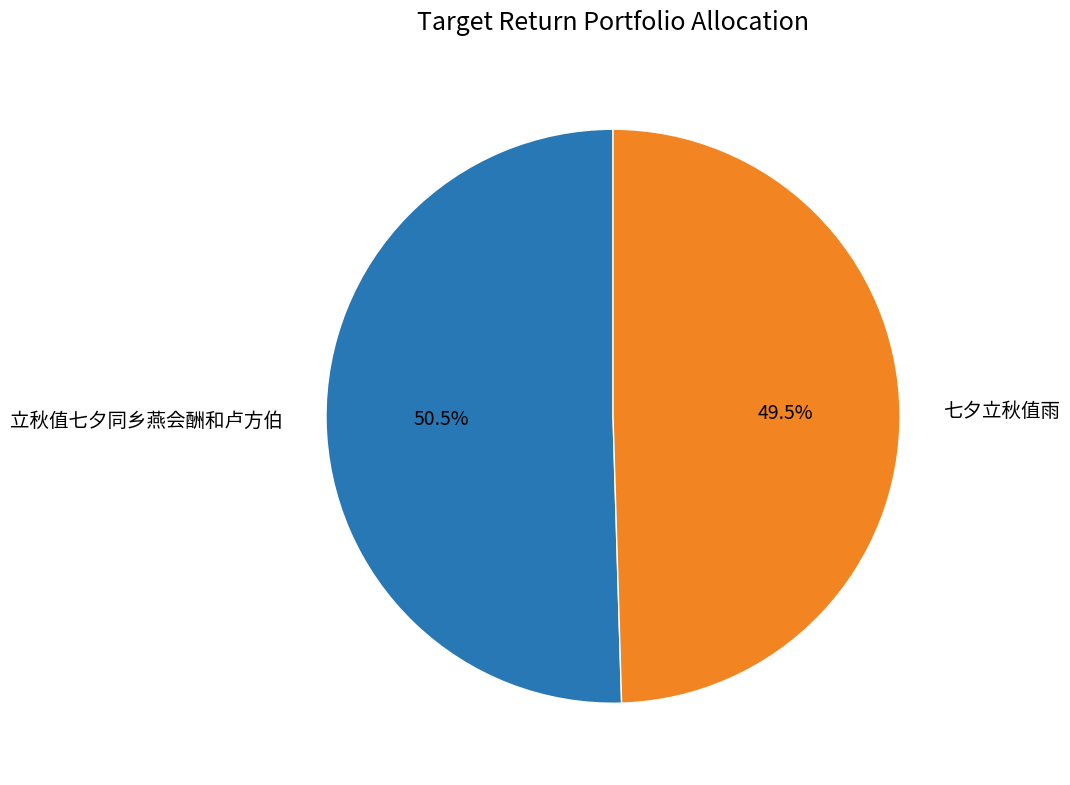

What is the smallest slice in the pie chart?

七夕立秋值雨